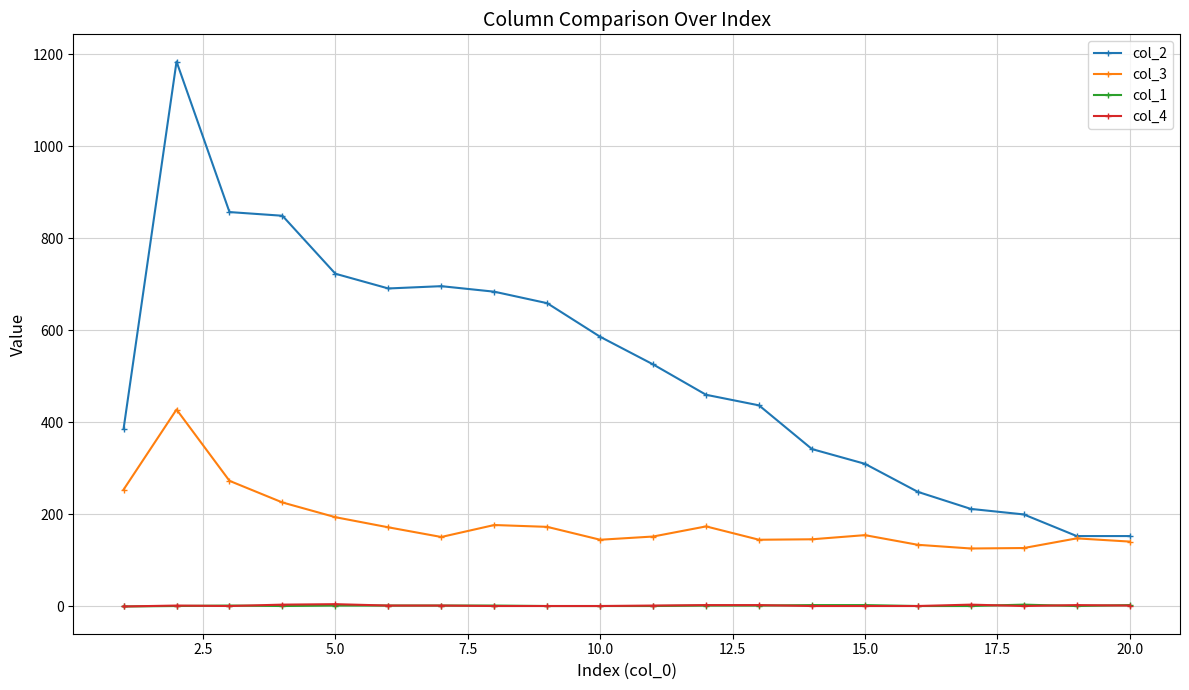

True or false: col_3 and col_4 cross at least once.

False